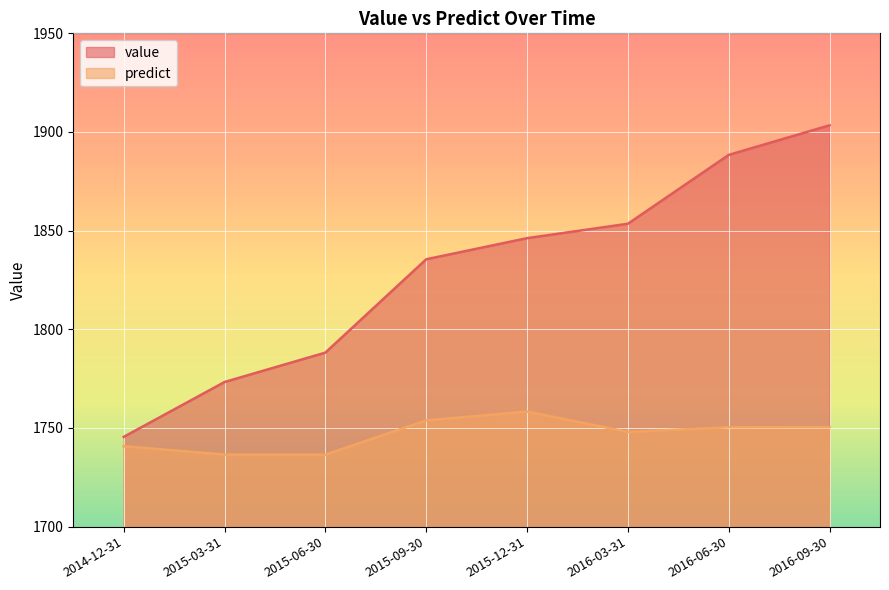

Reading left to right, transcribe all the data shown in this chart.

value: 1745.5	1773.3	1788.2	1835.5	1846.2	1853.5	1888.4	1903.4
predict: 1740.8	1736.5	1736.5	1753.8	1758.3	1748.0	1750.4	1750.4